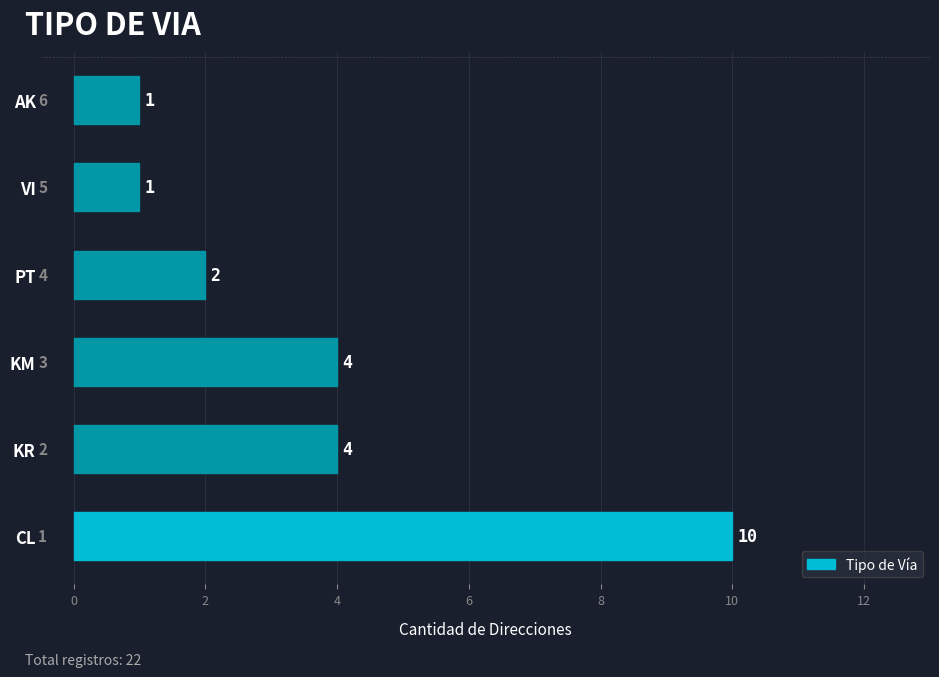

Reading bottom to top, transcribe all the data shown in this chart.

10	4	4	2	1	1